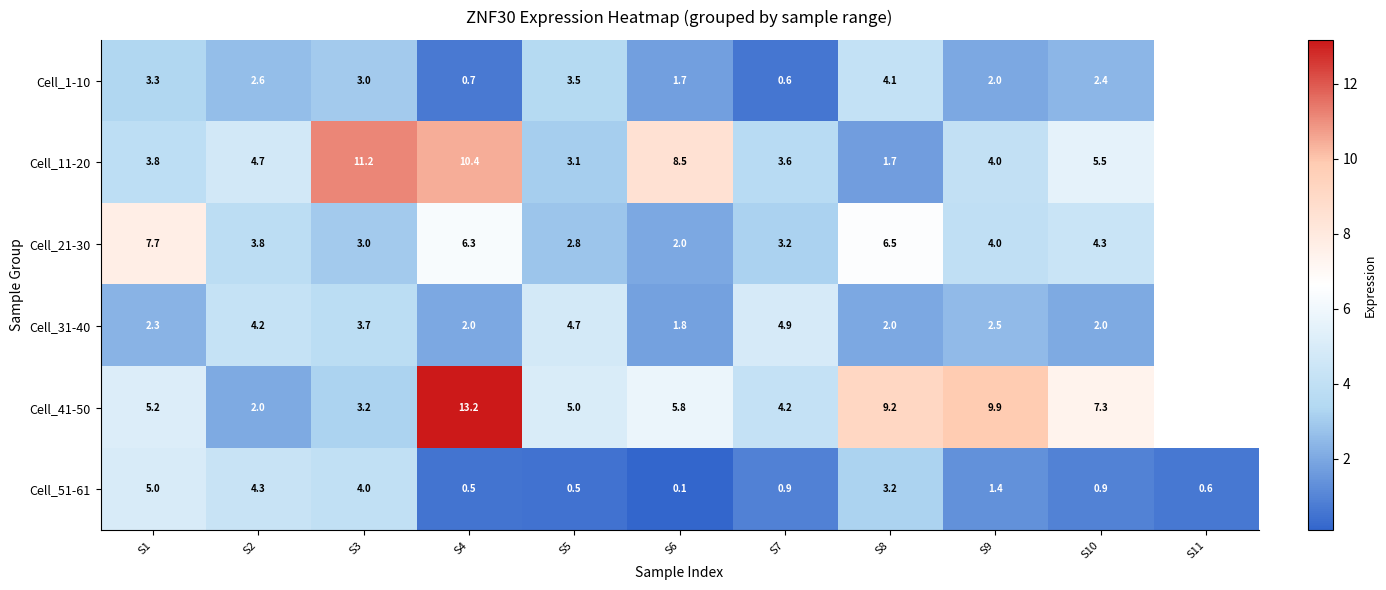

What is the smallest value displayed?

0.1